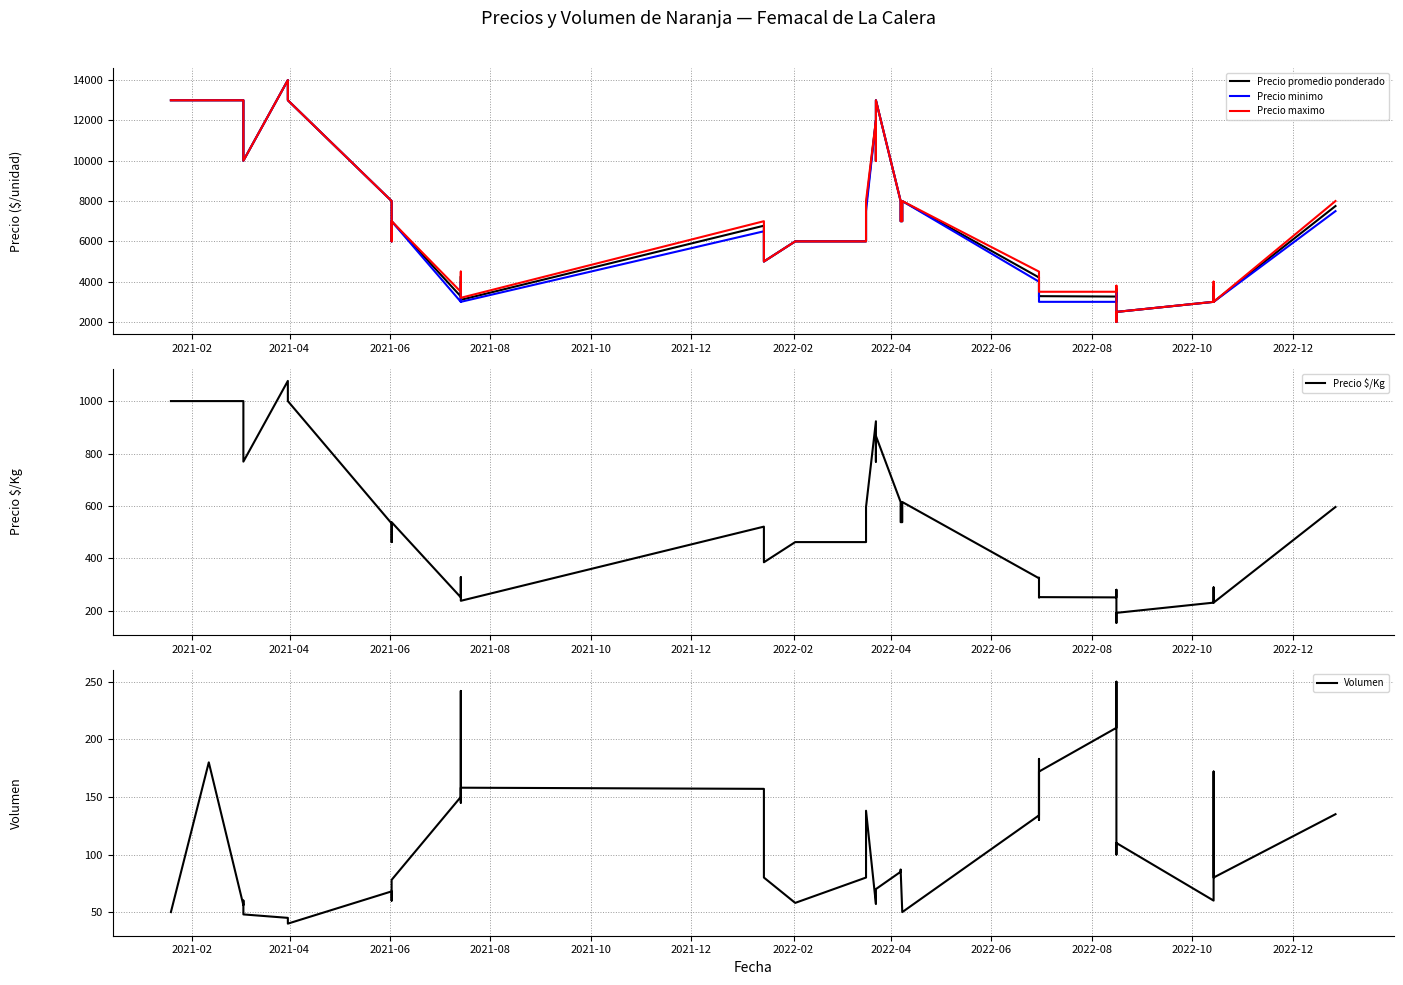

What is the difference between the second highest and minimum values in the Precio $/Kg series?

846